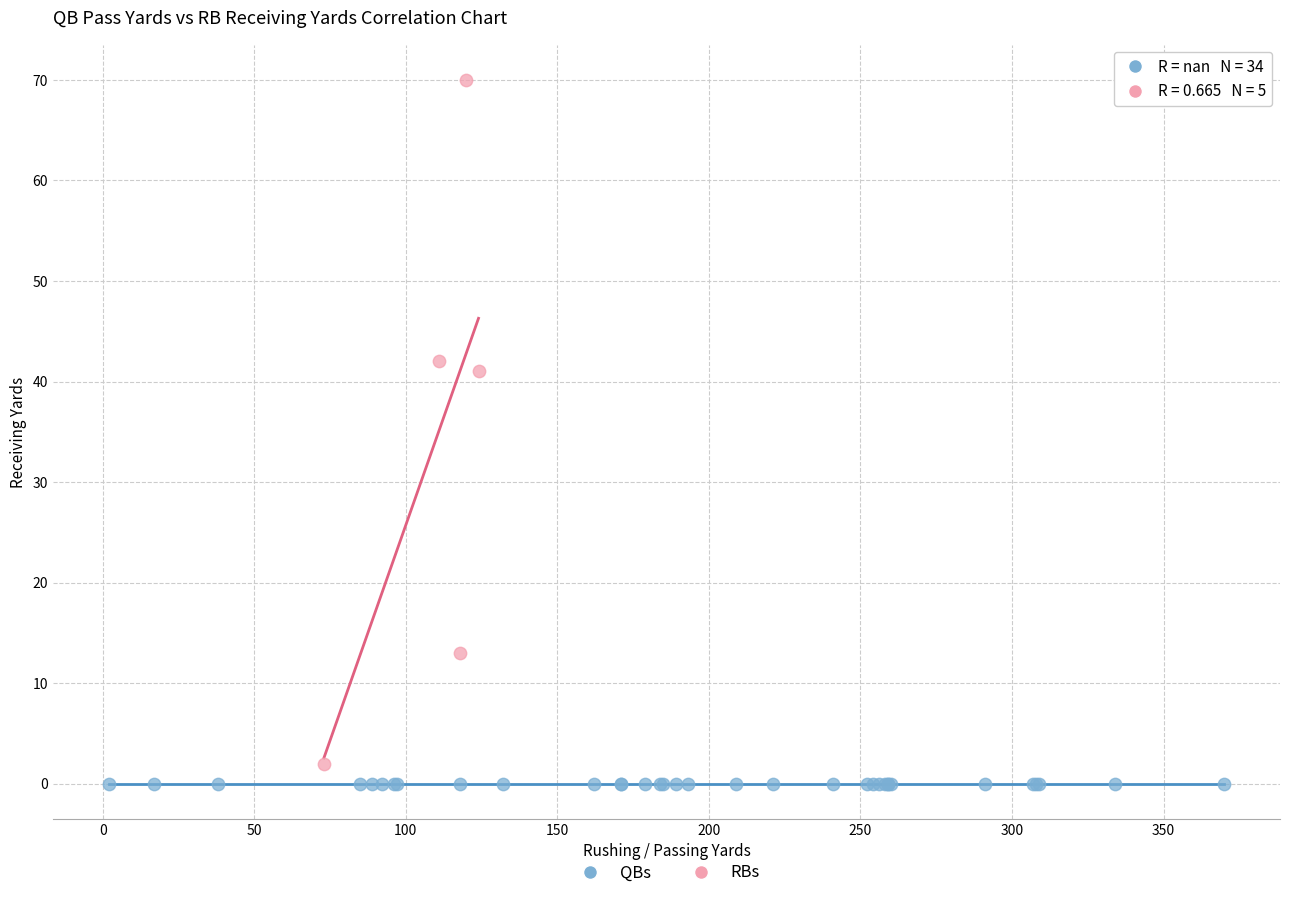

Which series contains the highest Y value?

RBs